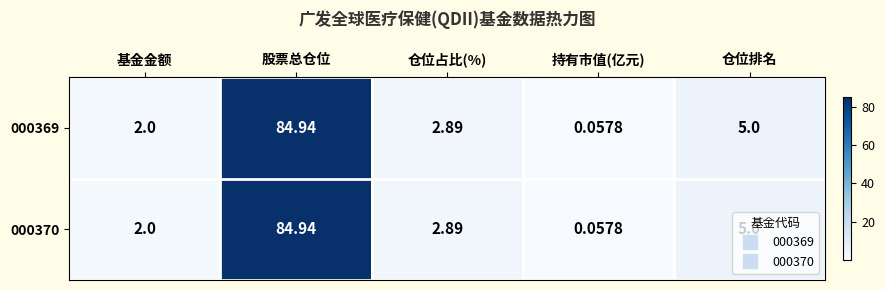

Which label corresponds to the smallest value in the chart?

持有市值(亿元)